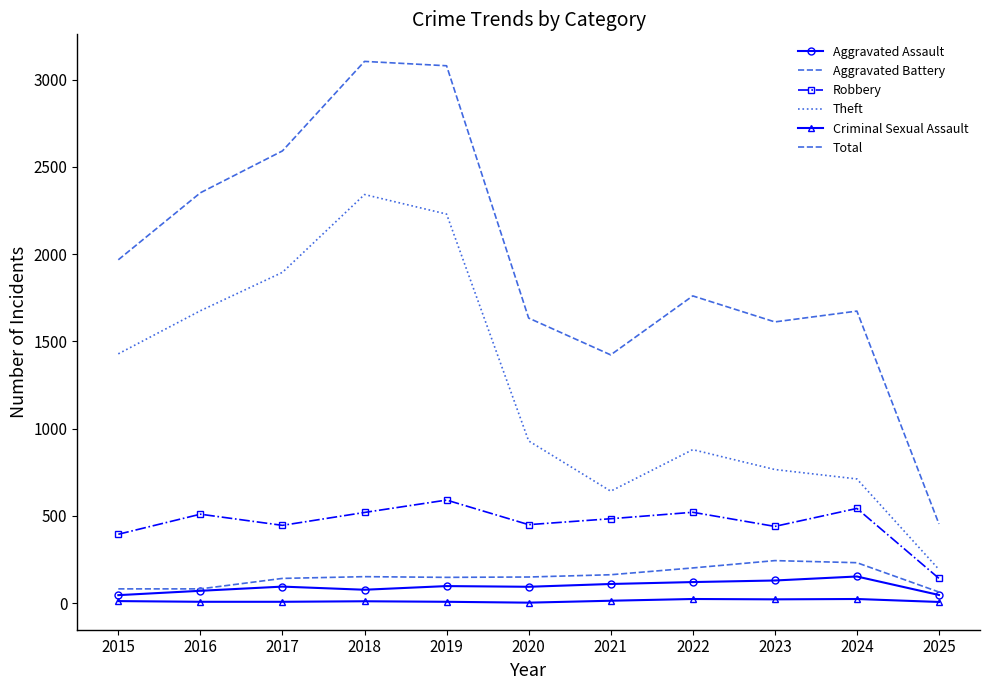

What is the difference between the maximum and minimum values in the Theft series?

2149